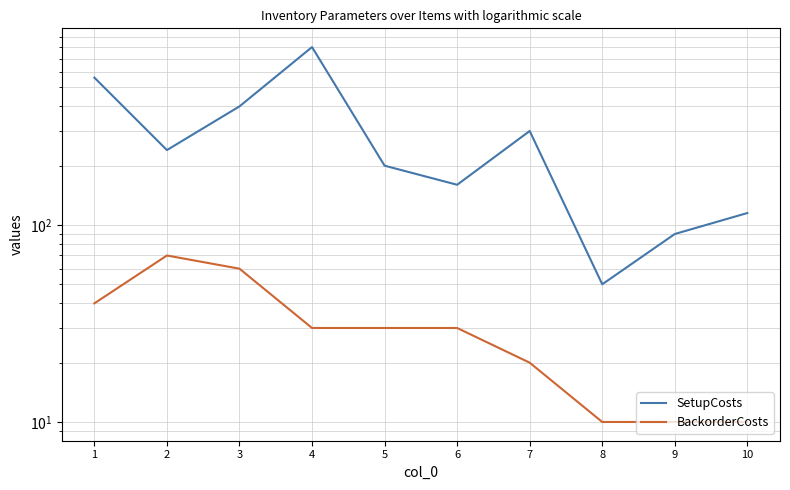

Which label corresponds to the largest value in the chart?

4